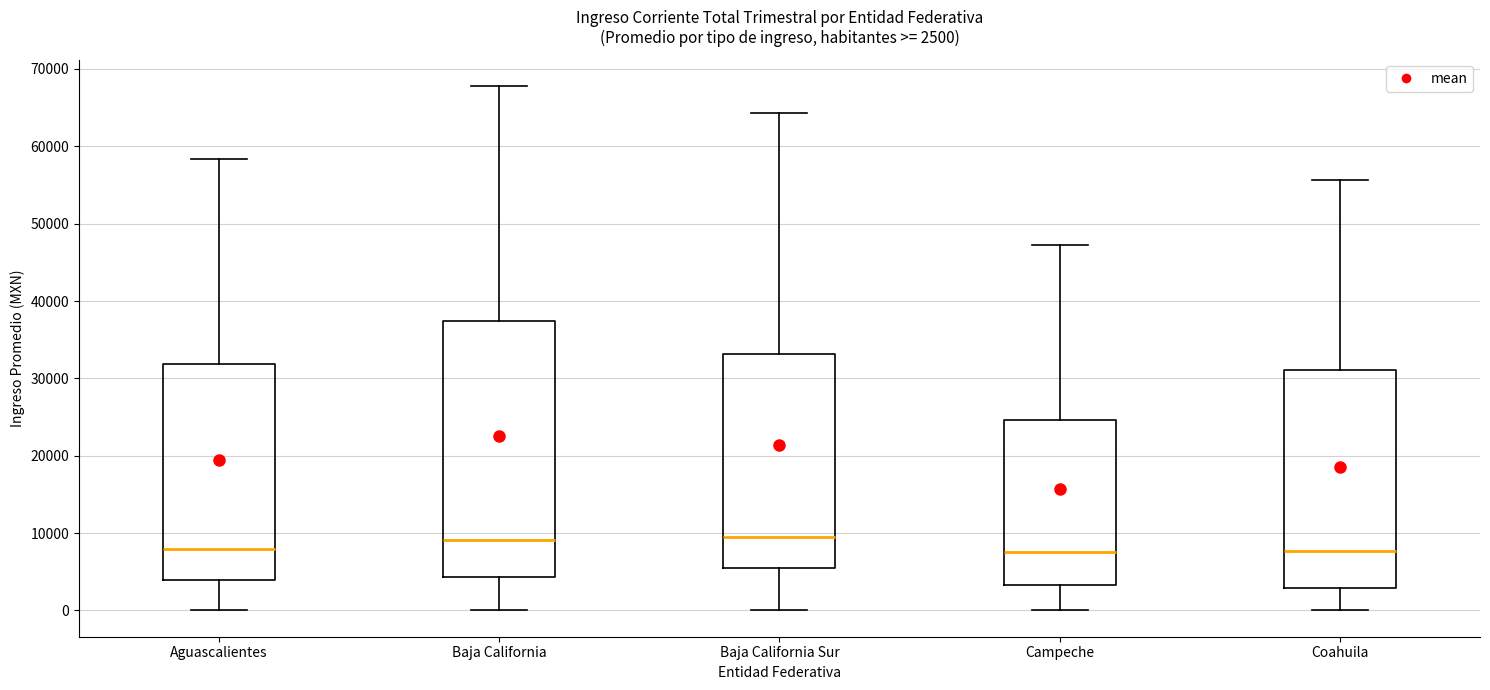

Which box is the tallest, from its lower edge to its upper edge?

Baja California